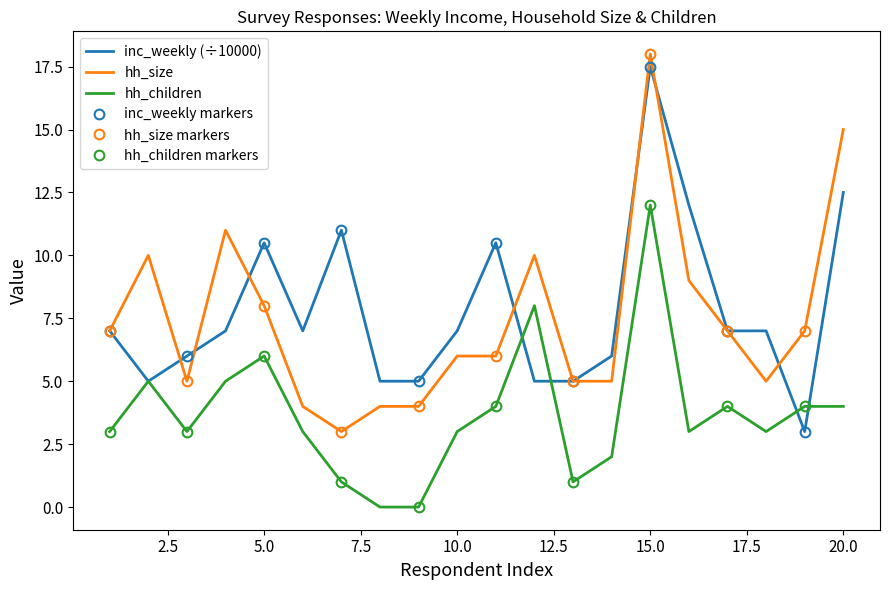

What value does the hh_size series have at 1?

7.0